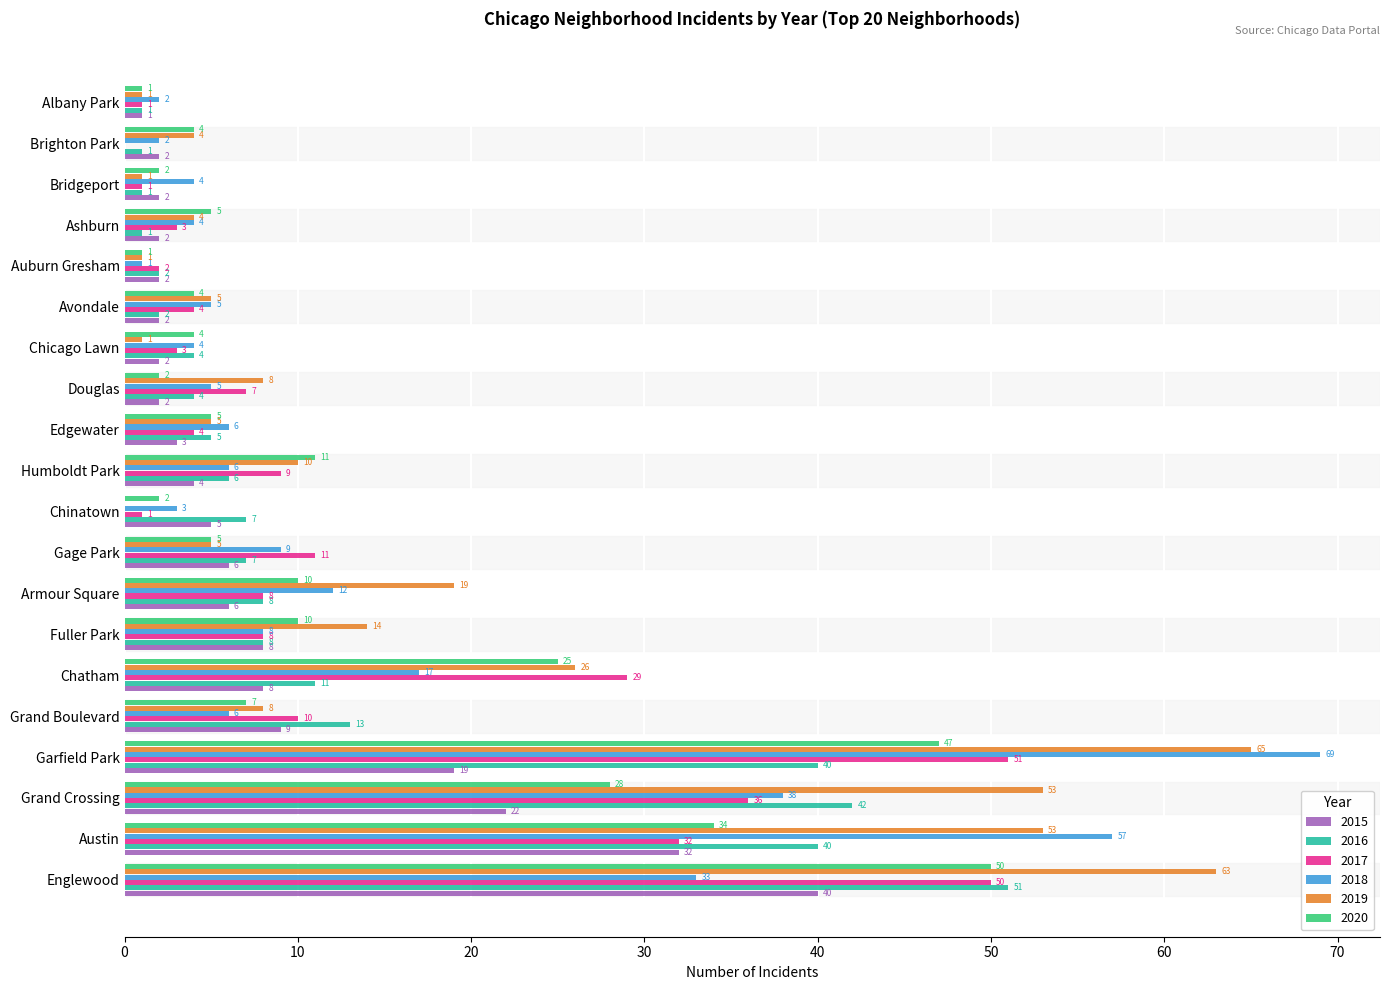

What is the sum of the 2020 values at Armour Square and Chatham?

35